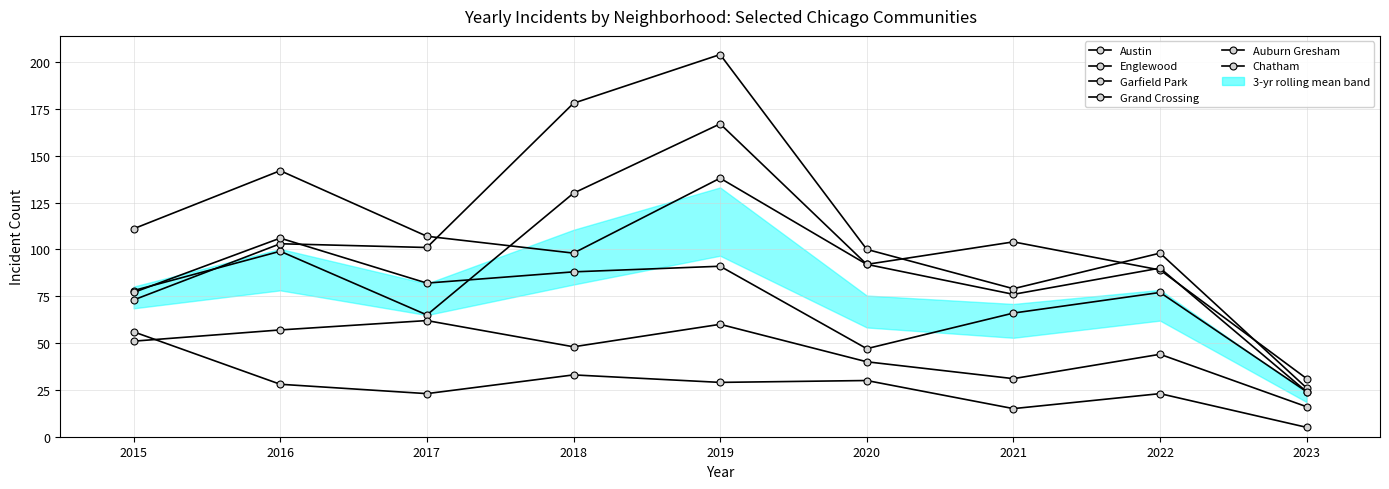

What is the difference between the maximum and minimum values in the Chatham series?

46